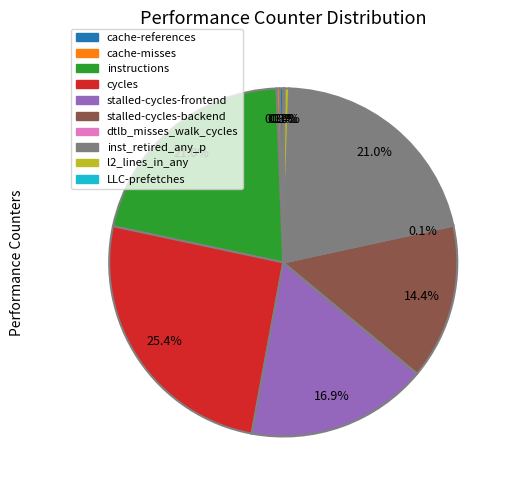

Is there any slice that represents more than half of the pie?

No